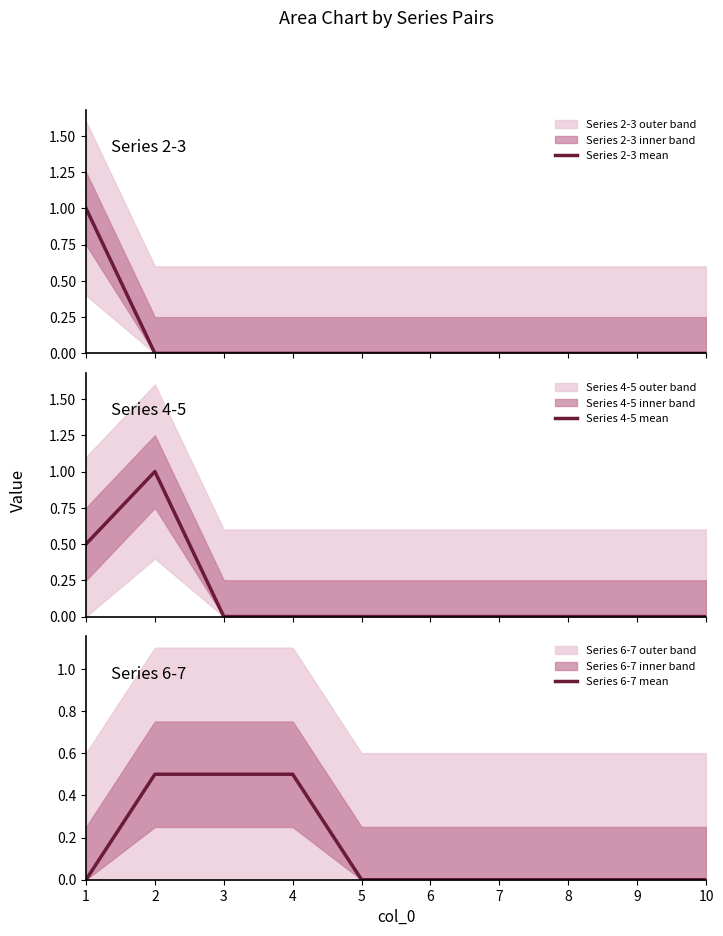

At which label does Series 6-7 mean reach its minimum?

1